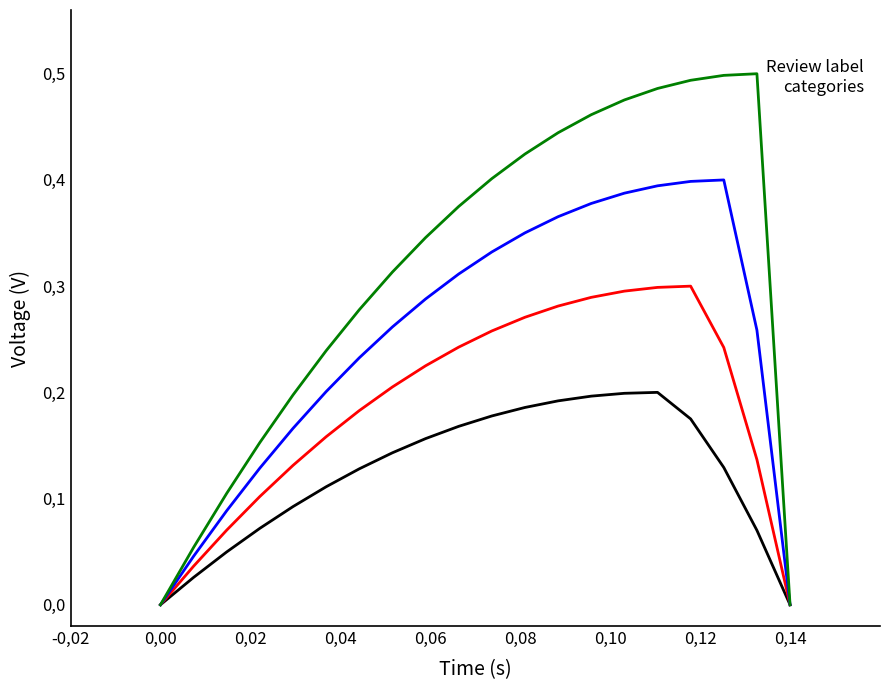

Is this an area chart (filled region under the line)?

No